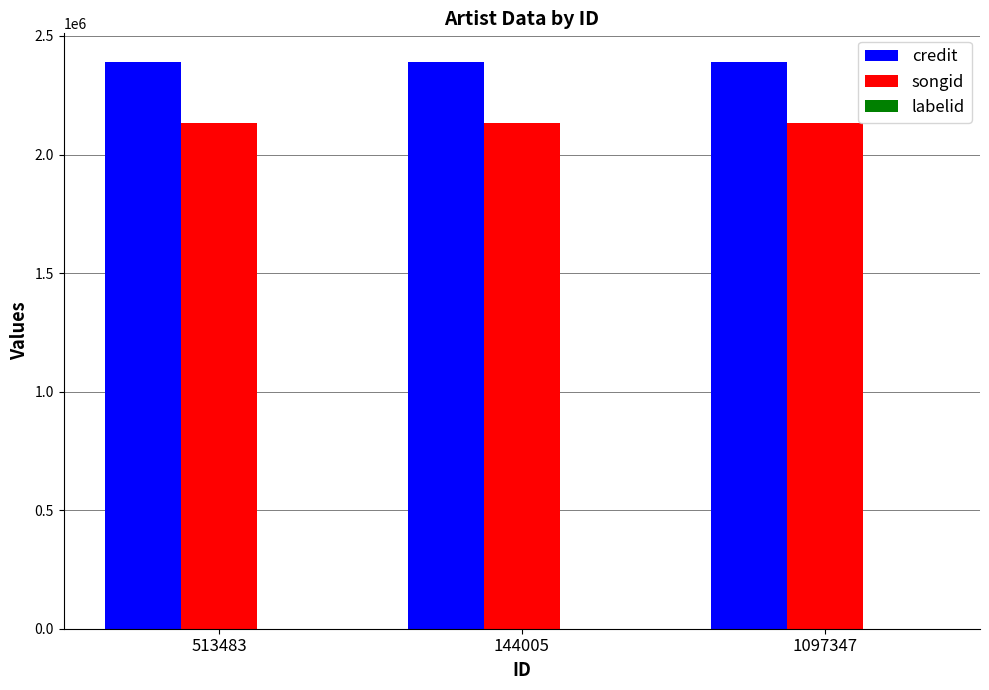

What is the average value of the songid series?

2132676